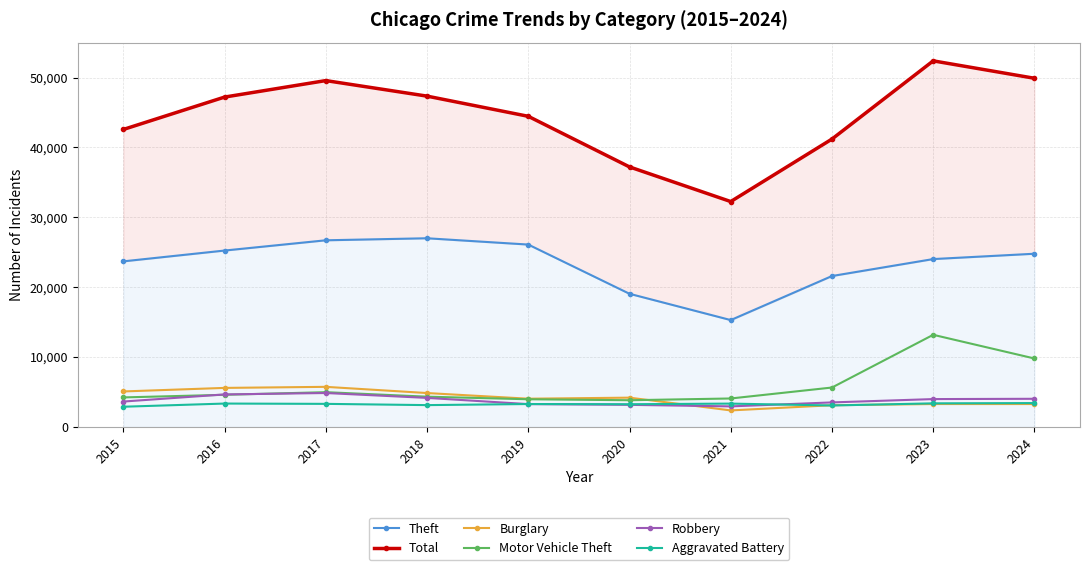

True or false: Burglary has a value of 4286 at 2022.

False